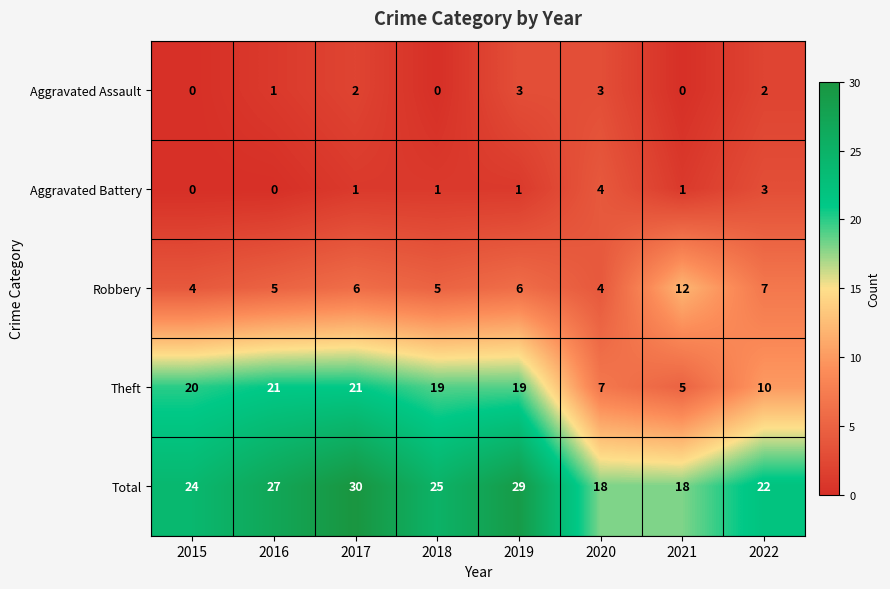

Which label corresponds to the largest value in the chart?

2017